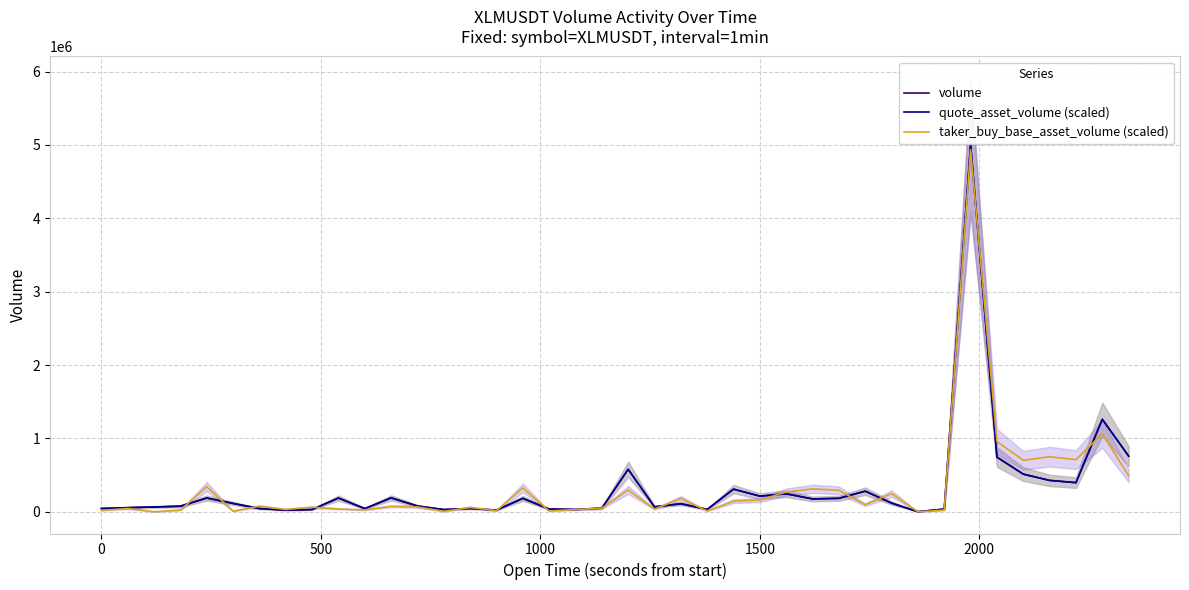

What is the sum of all quote_asset_volume (scaled) values?

13019410.0